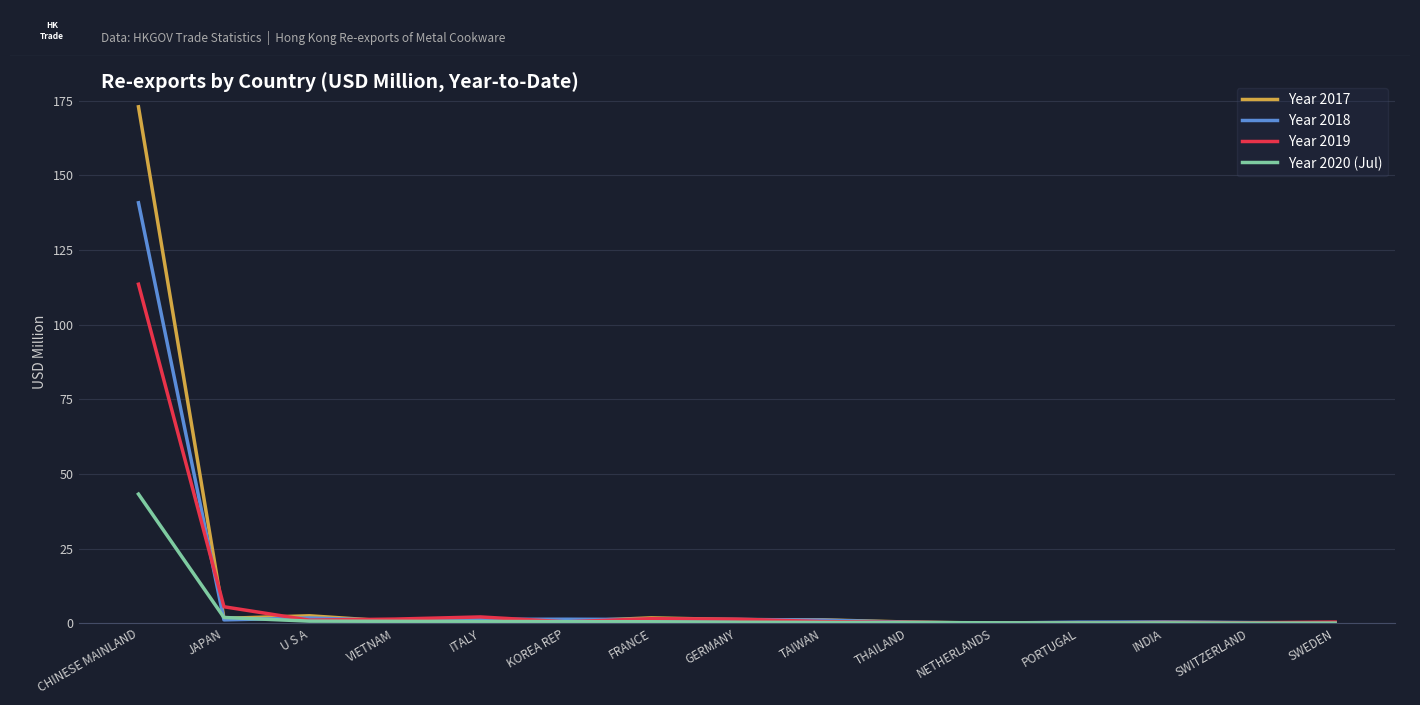

What is the difference between the Year 2020 (Jul) values at TAIWAN and VIETNAM?

0.4